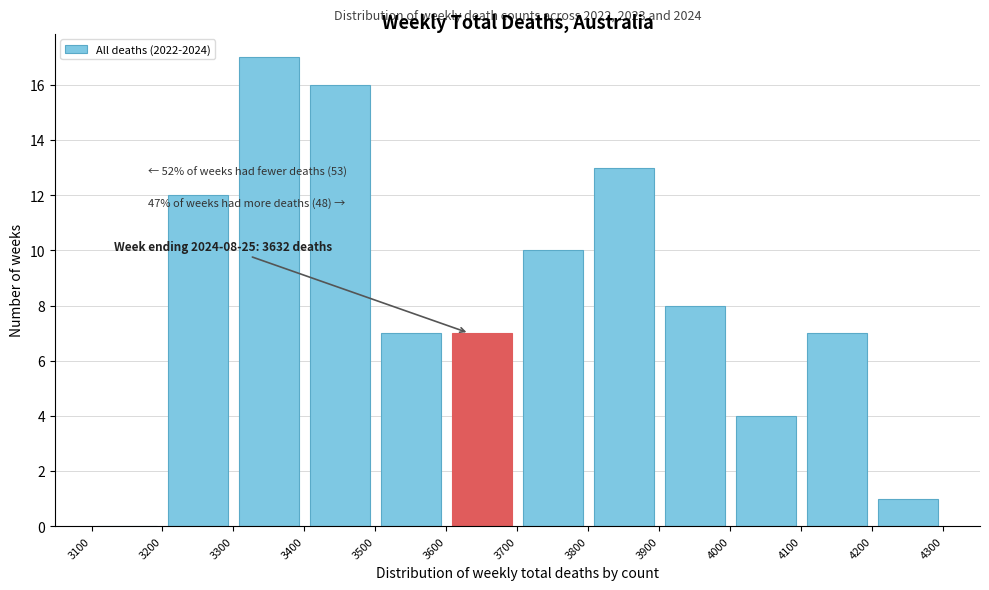

Over which range of the x-axis is the bar tallest?

3300 to 3400